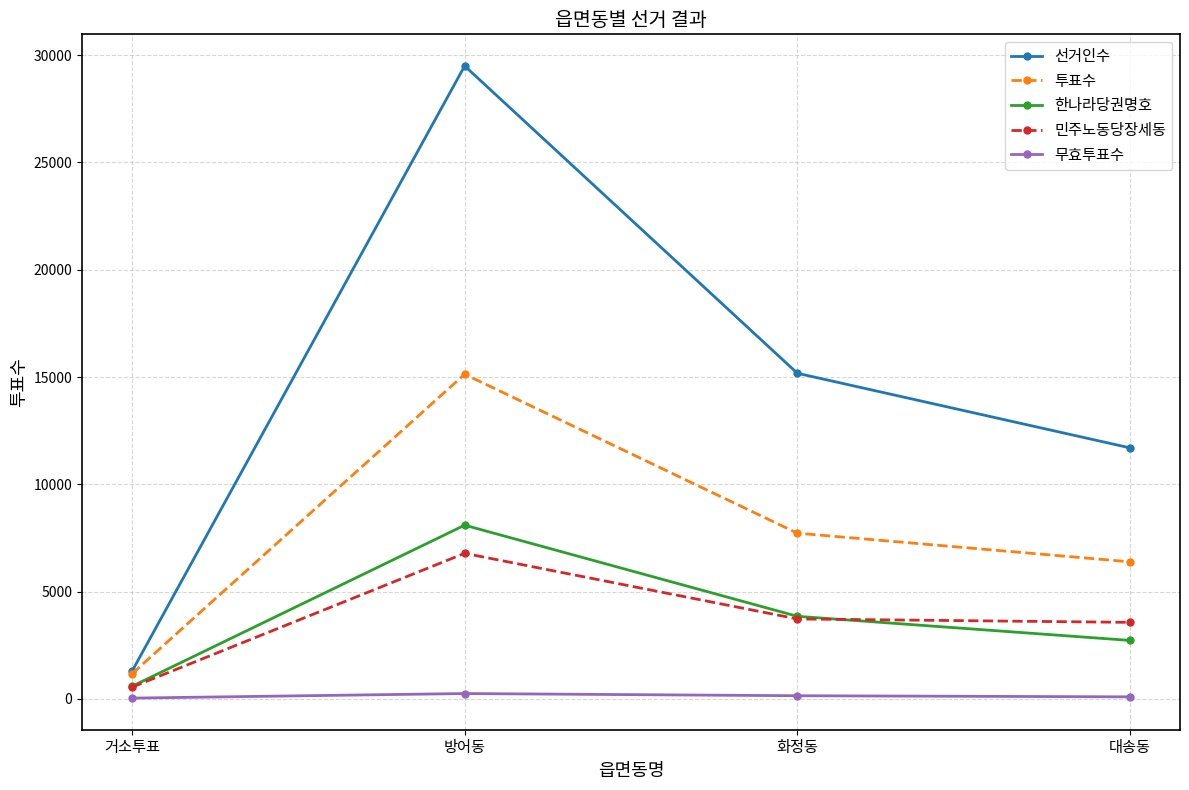

What is the total value across all series at 방어동?

59759